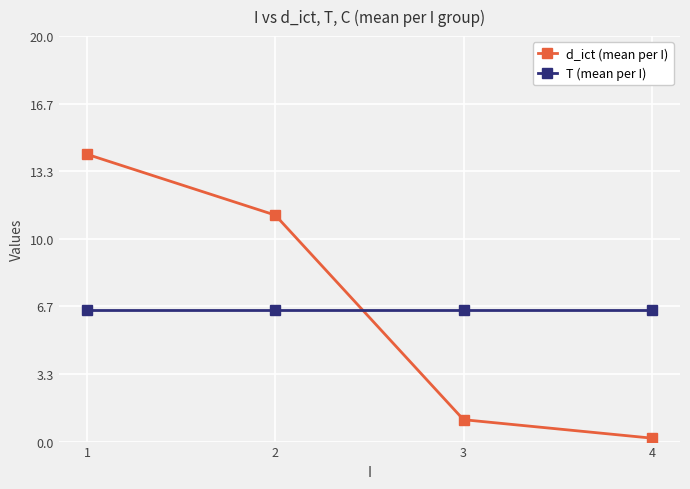

Which series has the largest range (max minus min)?

d_ict (mean per I)